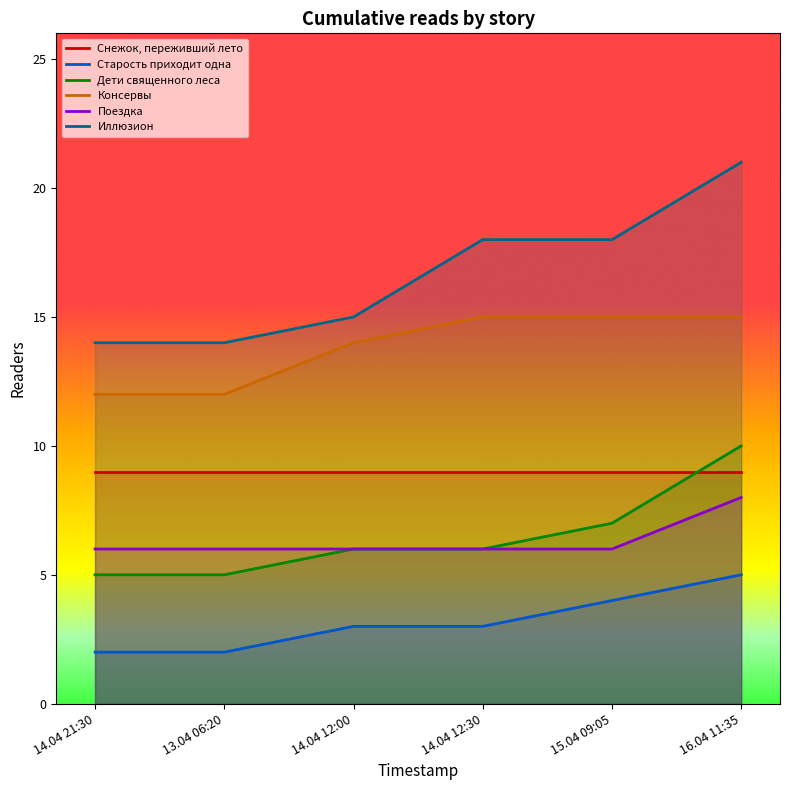

What are all the series names shown in the legend?

Снежок, переживший лето, Старость приходит одна, Дети священного леса, Консервы, Поездка, Иллюзион